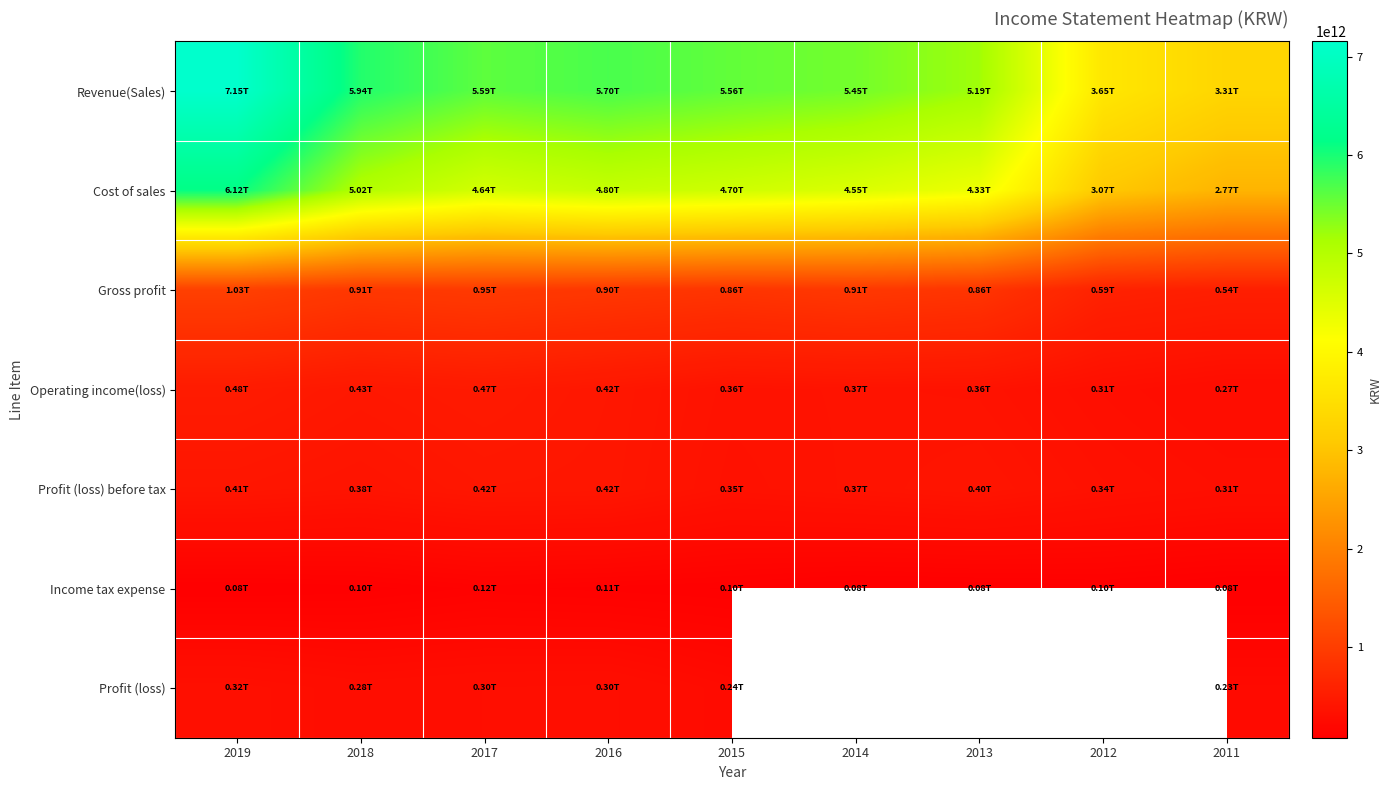

What is the total value across all series at 2019?

15606630987813.0